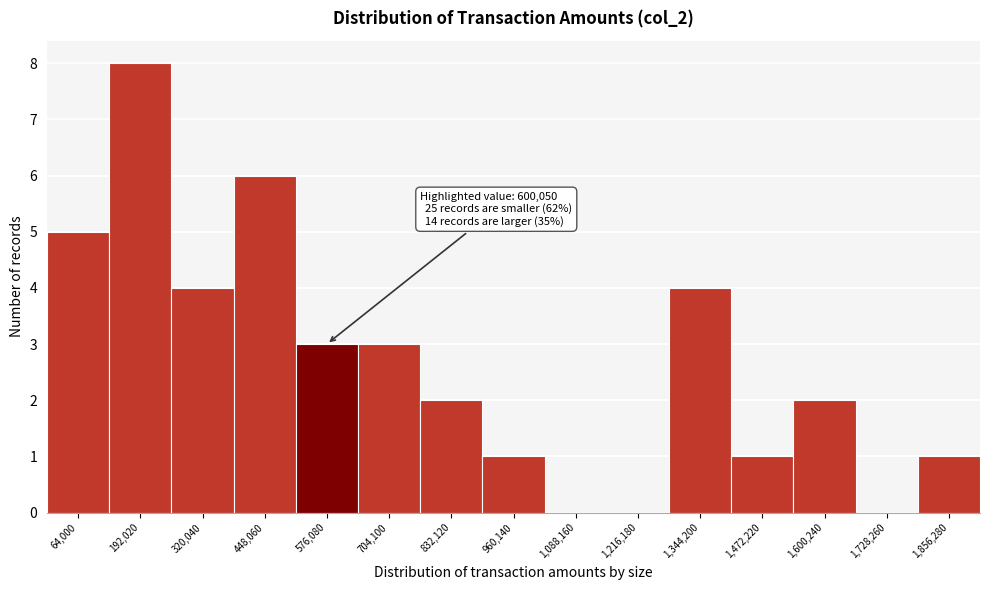

Reading right to left, transcribe all the data shown in this chart.

1,856,280=1	1,728,260=0	1,600,240=2	1,472,220=1	1,344,200=4	1,216,180=0	1,088,160=0	960,140=1	832,120=2	704,100=3	576,080=3	448,060=6	320,040=4	192,020=8	64,000=5